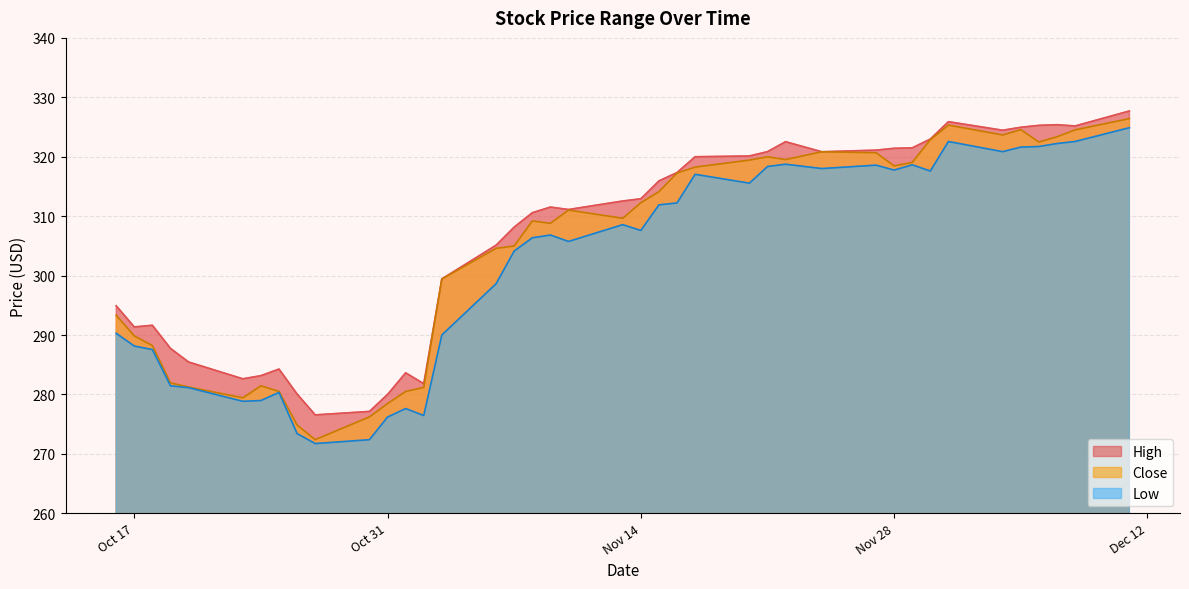

At which label does Close first exceed 311?

2023-11-10